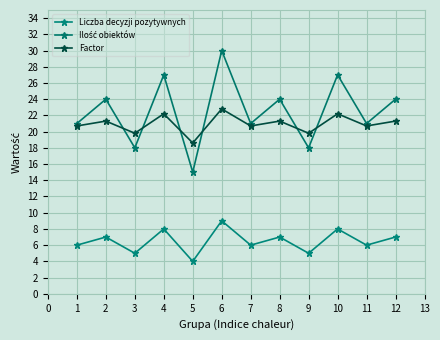

At which category does the chart reach its peak across all series?

6